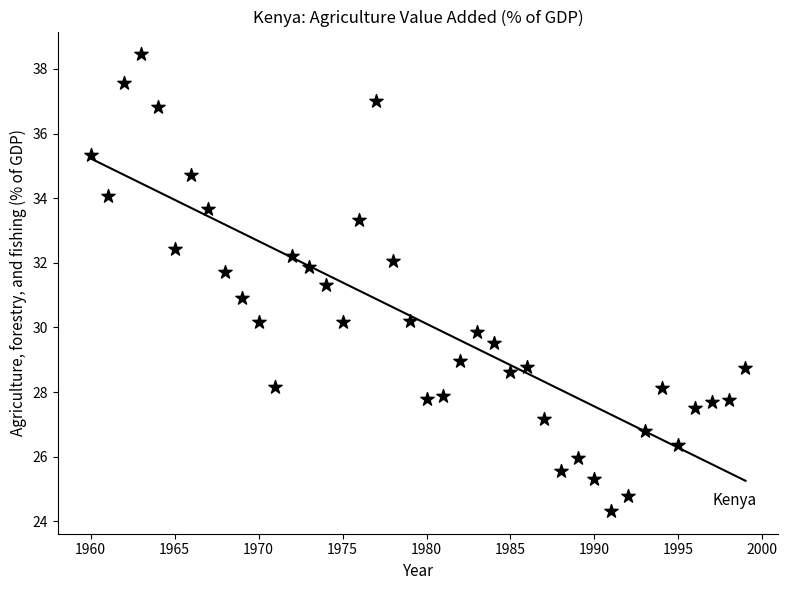

What is the range of X values (max minus min)?

39.0